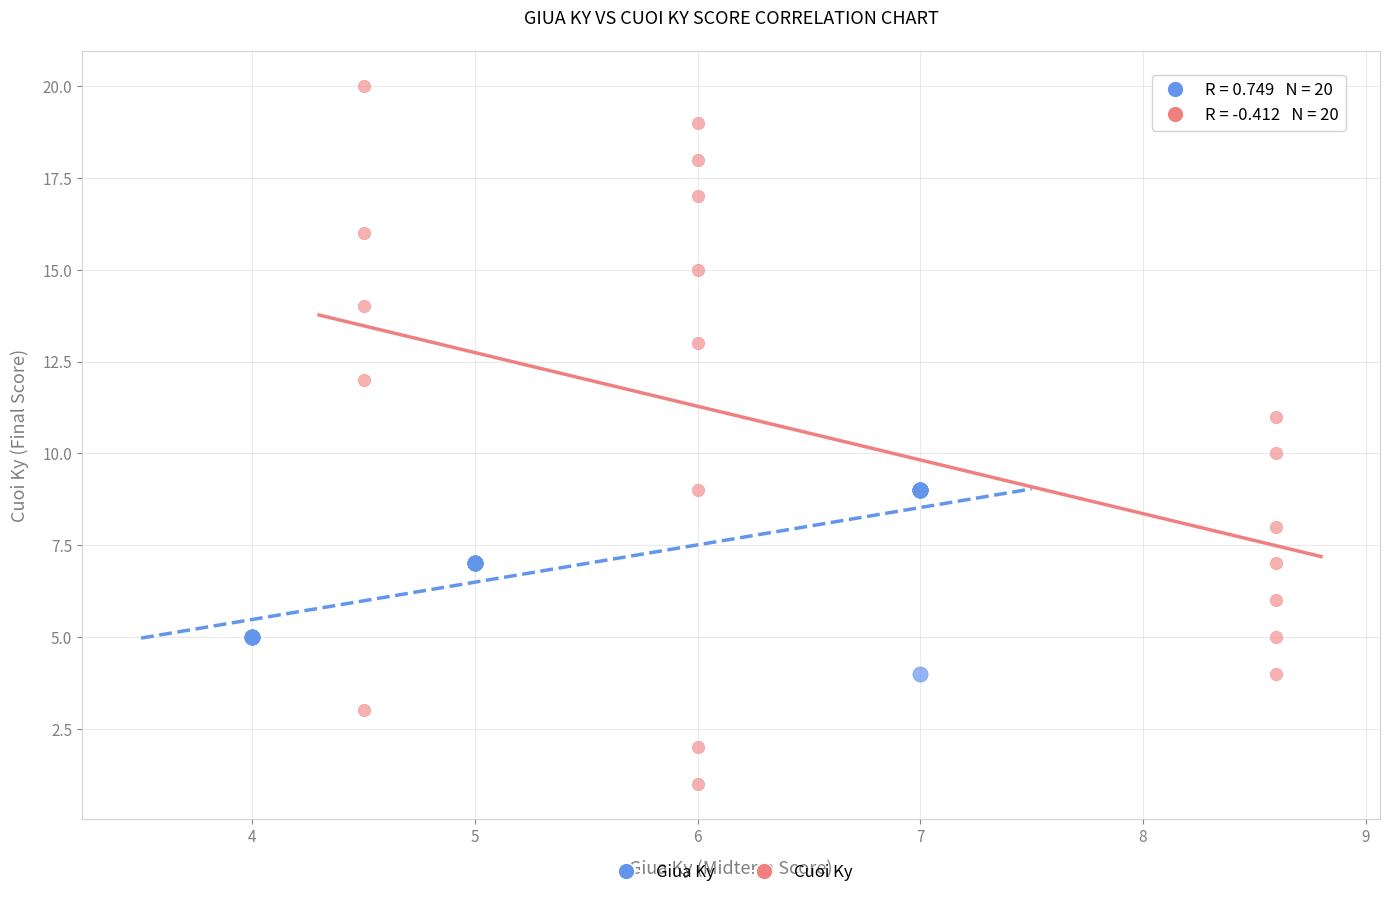

What are all the series names shown in the legend?

Giua Ky, Cuoi Ky